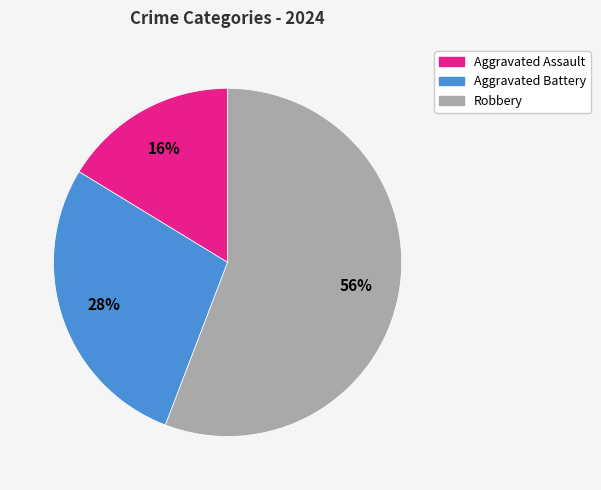

Which slice represents more than half of the pie?

Robbery